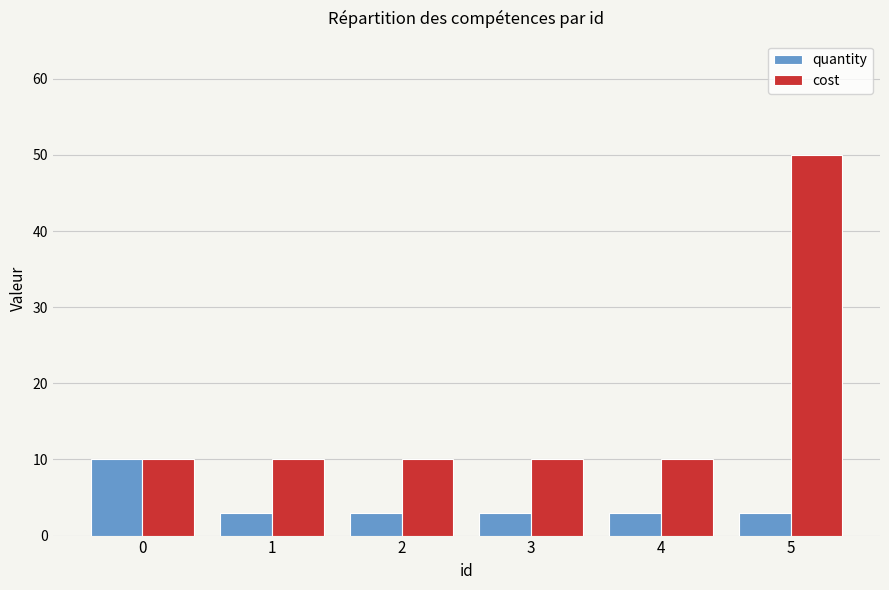

At which category does the chart reach its peak across all series?

5